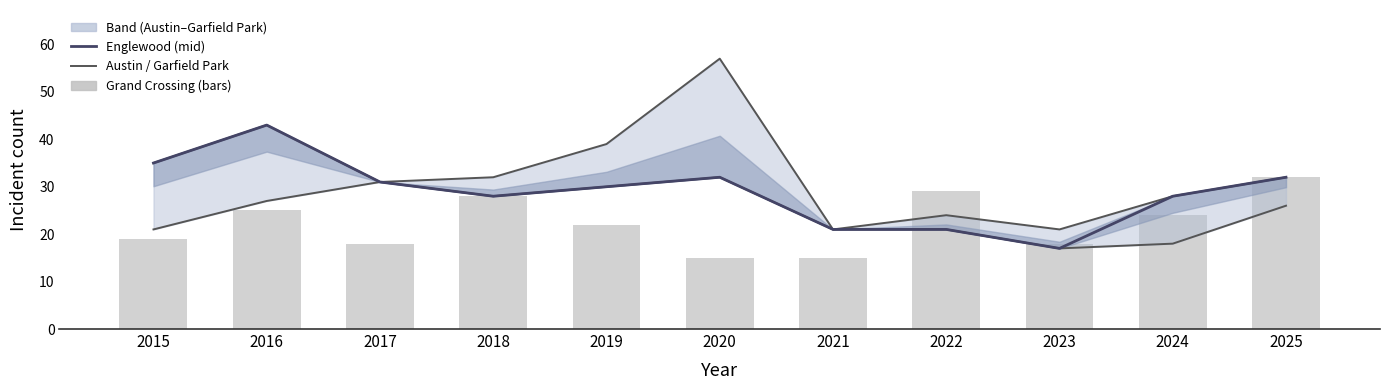

Does the chart contain stacked bars?

No